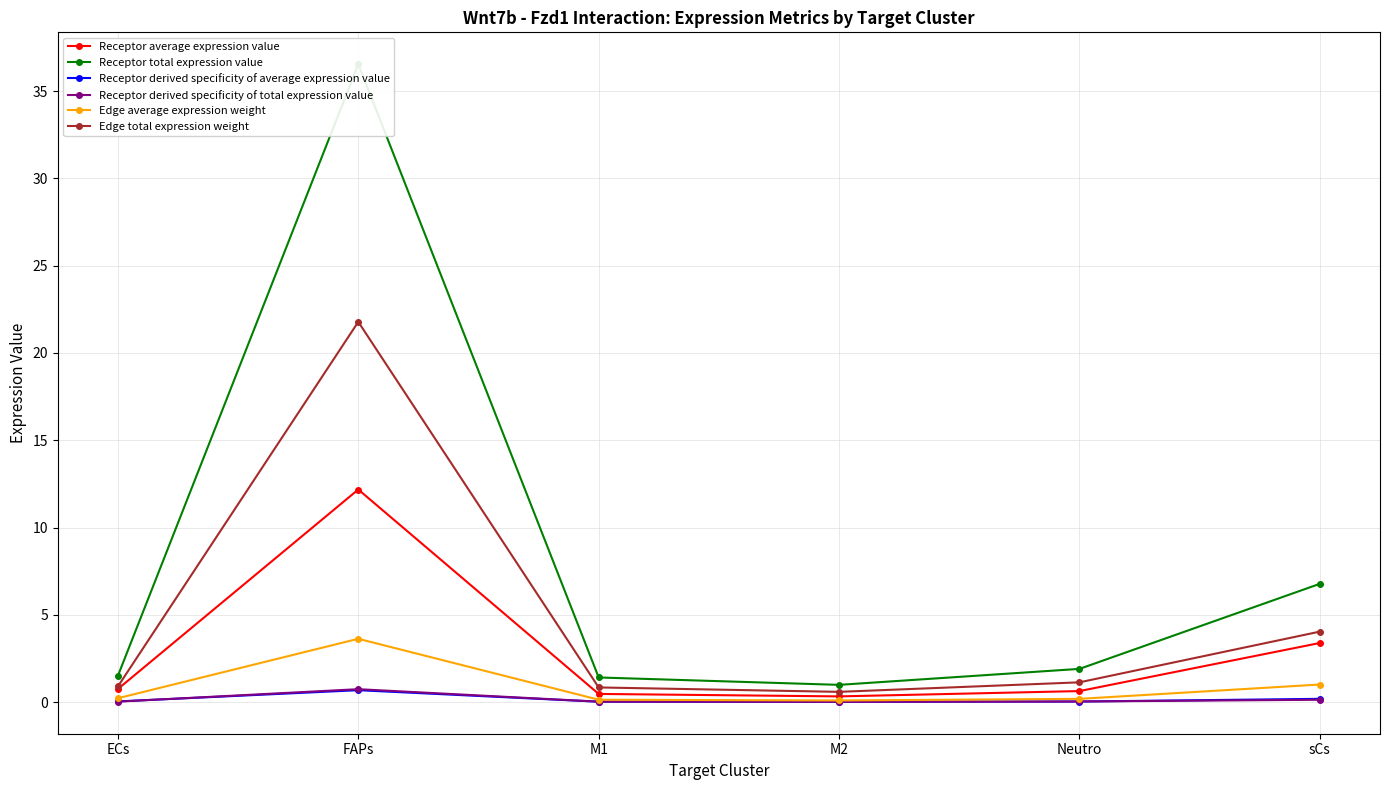

Reading left to right, transcribe all the data shown in this chart.

Receptor average expression value: 0.8	12.2	0.5	0.3	0.6	3.4
Receptor total expression value: 1.5	36.5	1.4	1.0	1.9	6.8
Receptor derived specificity of average expression value: 0.0	0.7	0.0	0.0	0.0	0.2
Receptor derived specificity of total expression value: 0.0	0.7	0.0	0.0	0.0	0.1
Edge average expression weight: 0.2	3.6	0.1	0.1	0.2	1.0
Edge total expression weight: 0.9	21.8	0.8	0.6	1.1	4.0